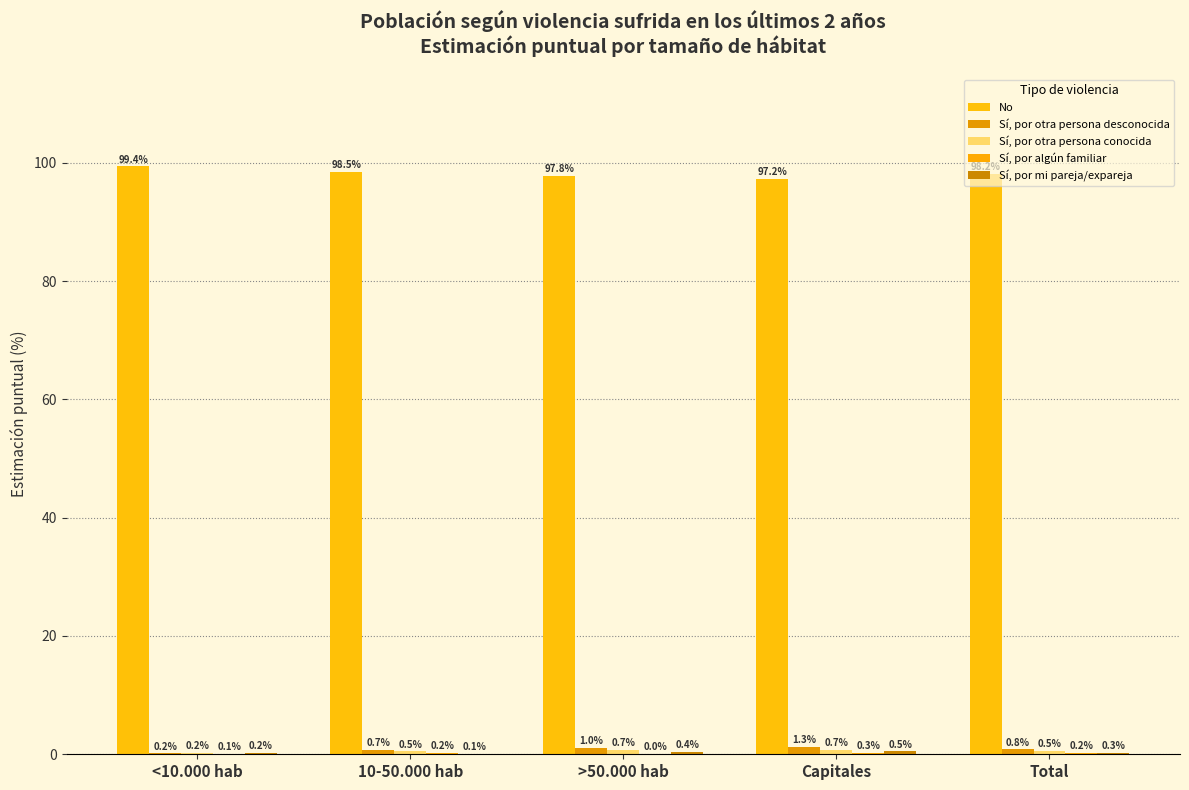

What is the difference between the maximum and minimum values in the No series?

2.2